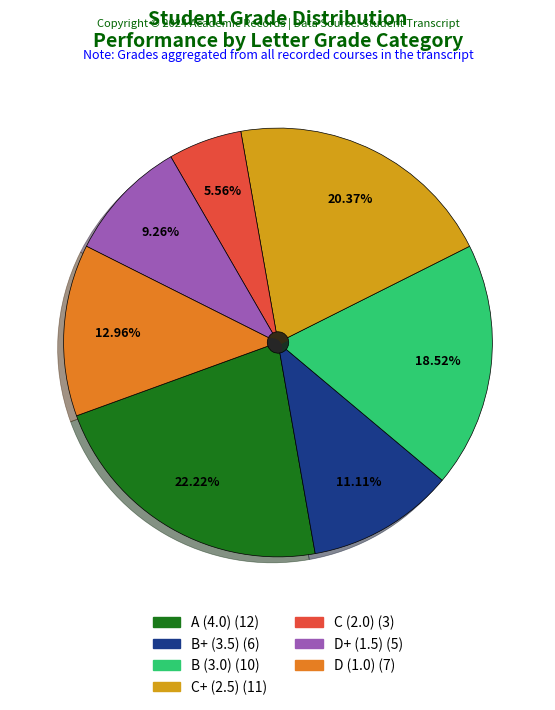

Which slice is the smallest?

C (2.0)